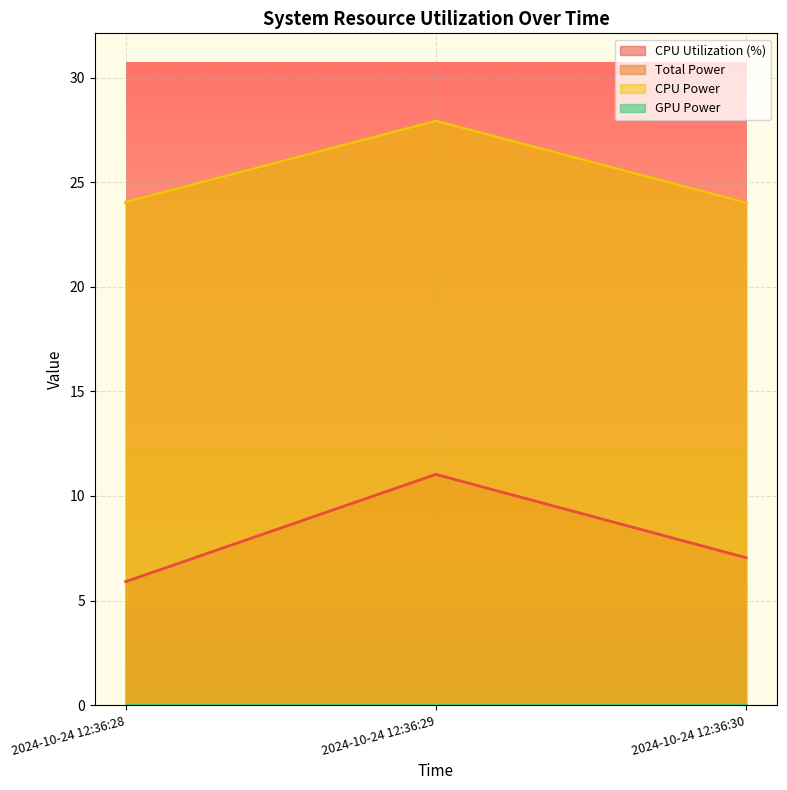

What is the difference between the maximum and minimum values in the CPU Power series?

3.9